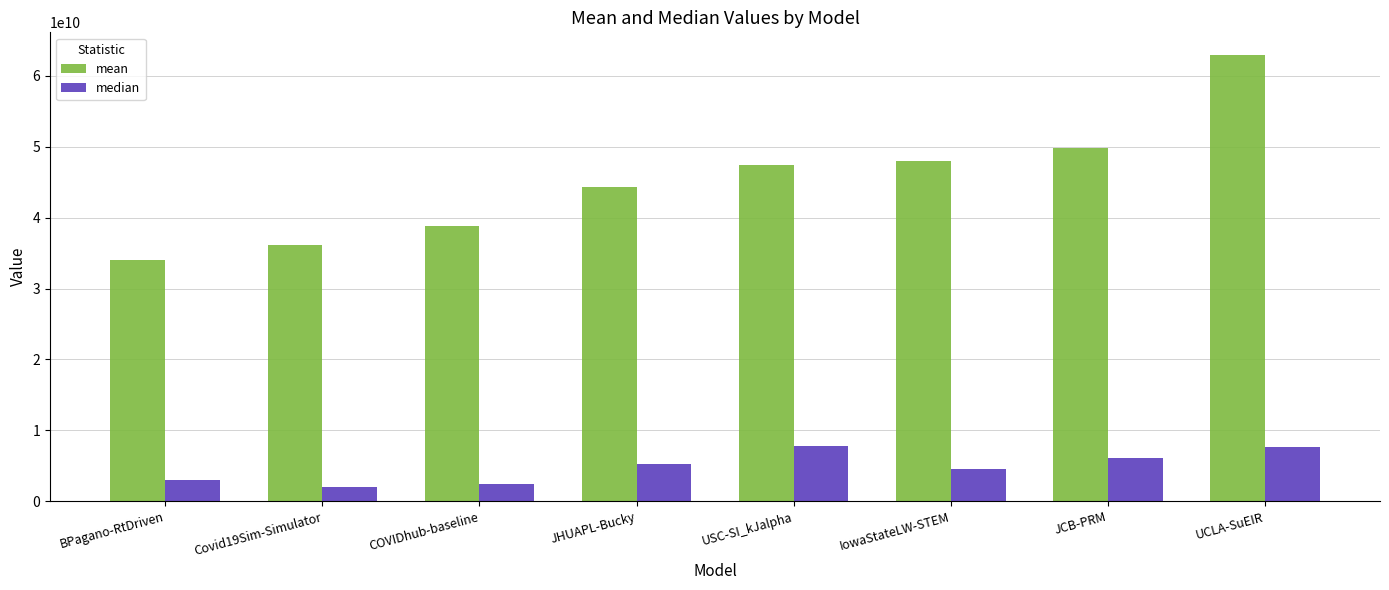

At BPagano-RtDriven, list the series in order from largest to smallest.

mean, median